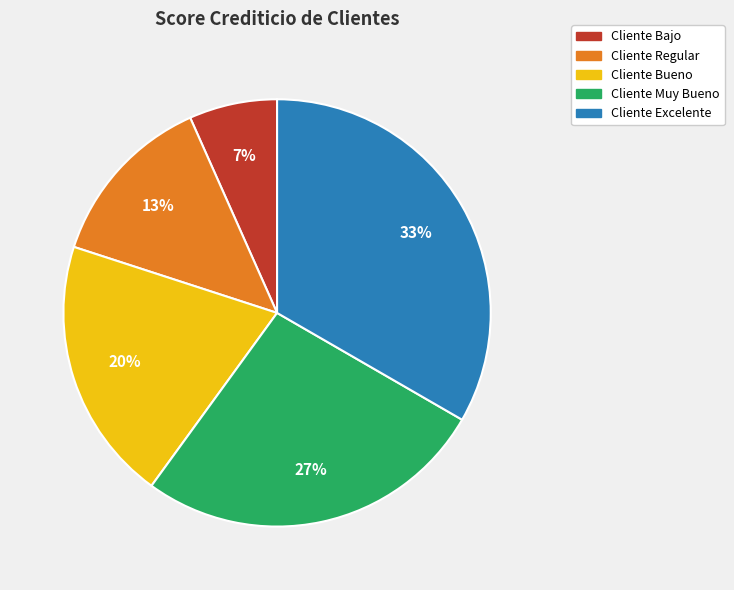

Is it true that Cliente Bueno is 20% of the pie?

True